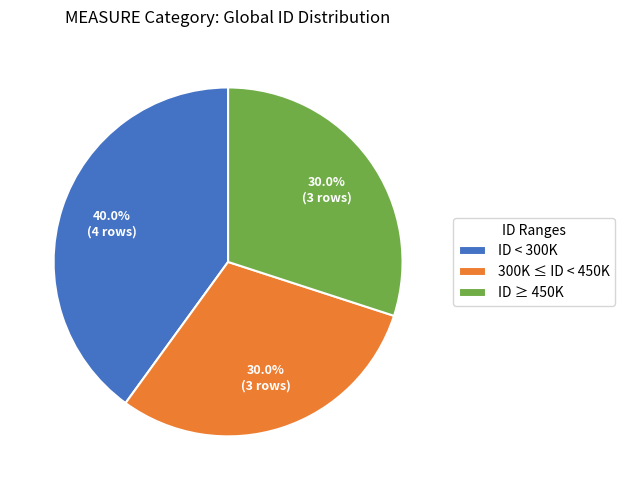

Which has a higher value, 300K ≤ ID < 450K or ID < 300K?

ID < 300K